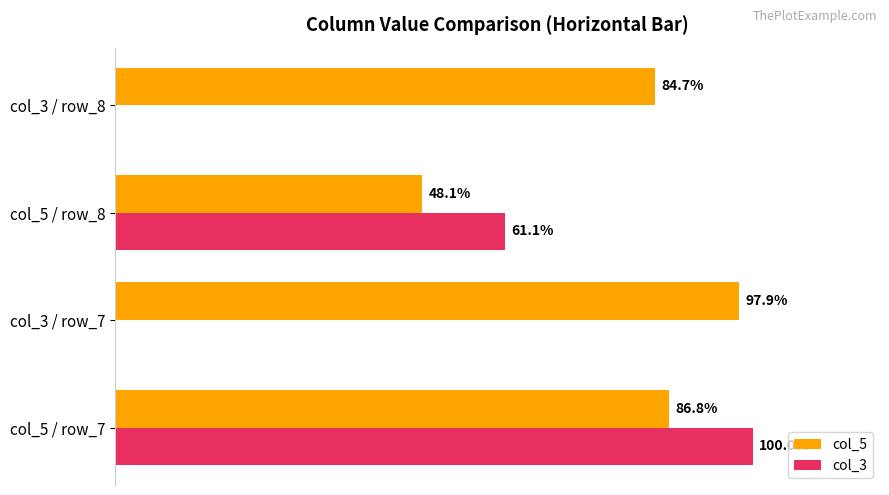

Where is col_3 nearest to the value 50?

col_5 / row_8